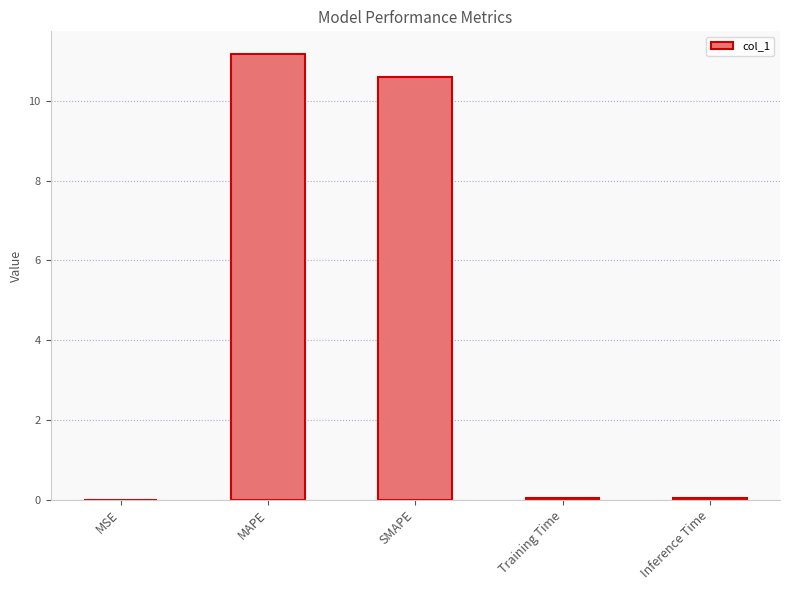

What is the sum of the values at MAPE and SMAPE?

21.8